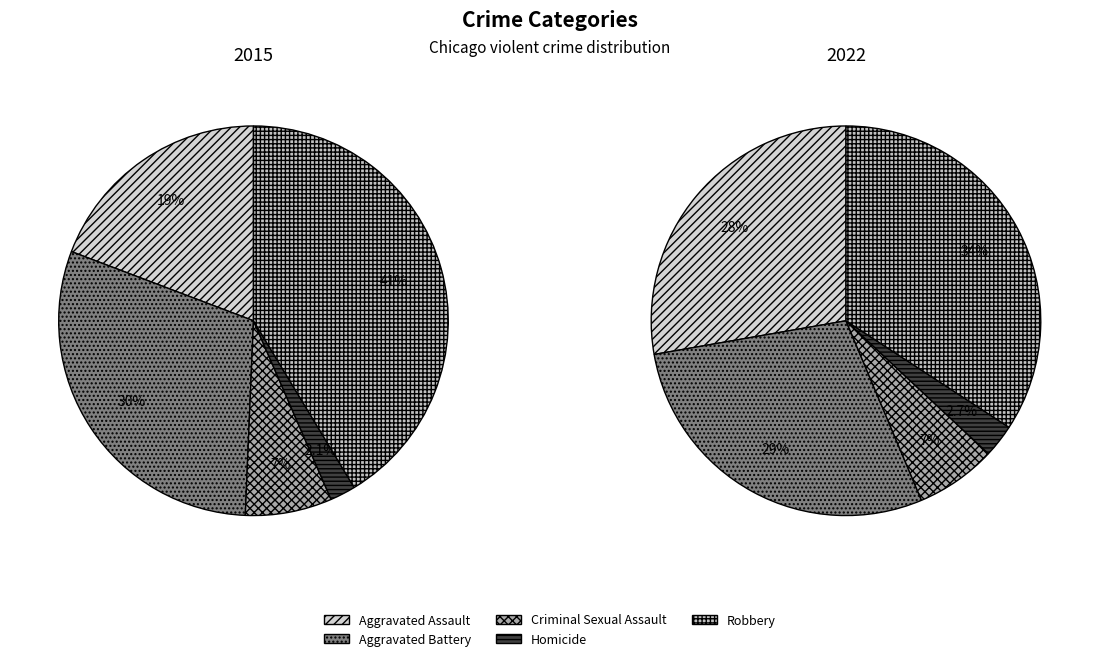

Which series has the widest spread of values?

2015